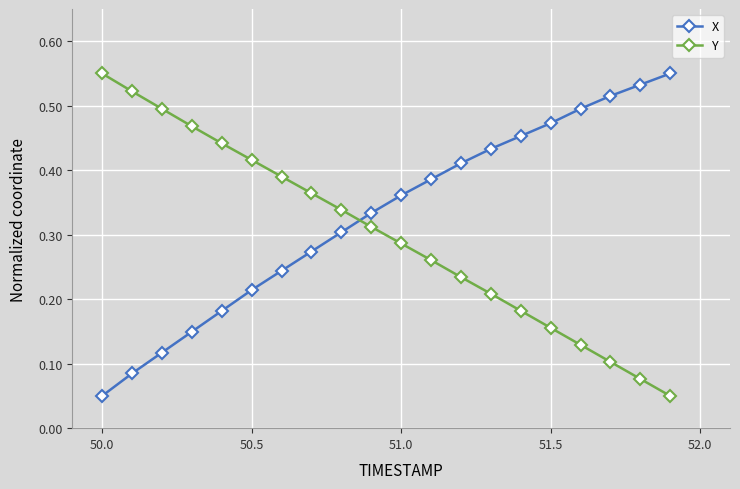

How many intersections are there between Y and X?

1